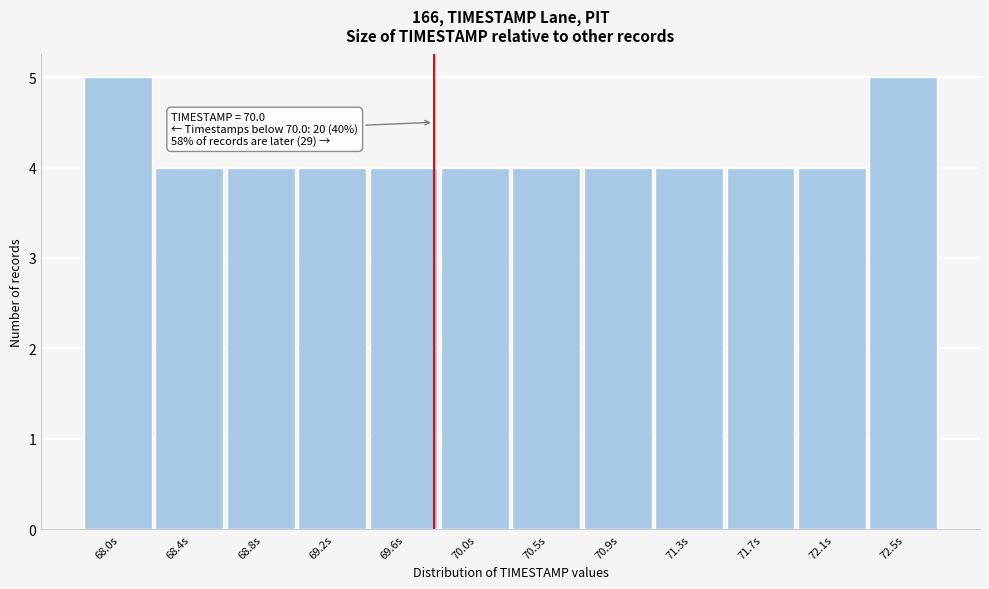

Reading left to right, what are all the values shown in this chart?

68.0s=5	68.4s=4	68.8s=4	69.2s=4	69.6s=4	70.0s=4	70.5s=4	70.9s=4	71.3s=4	71.7s=4	72.1s=4	72.5s=5